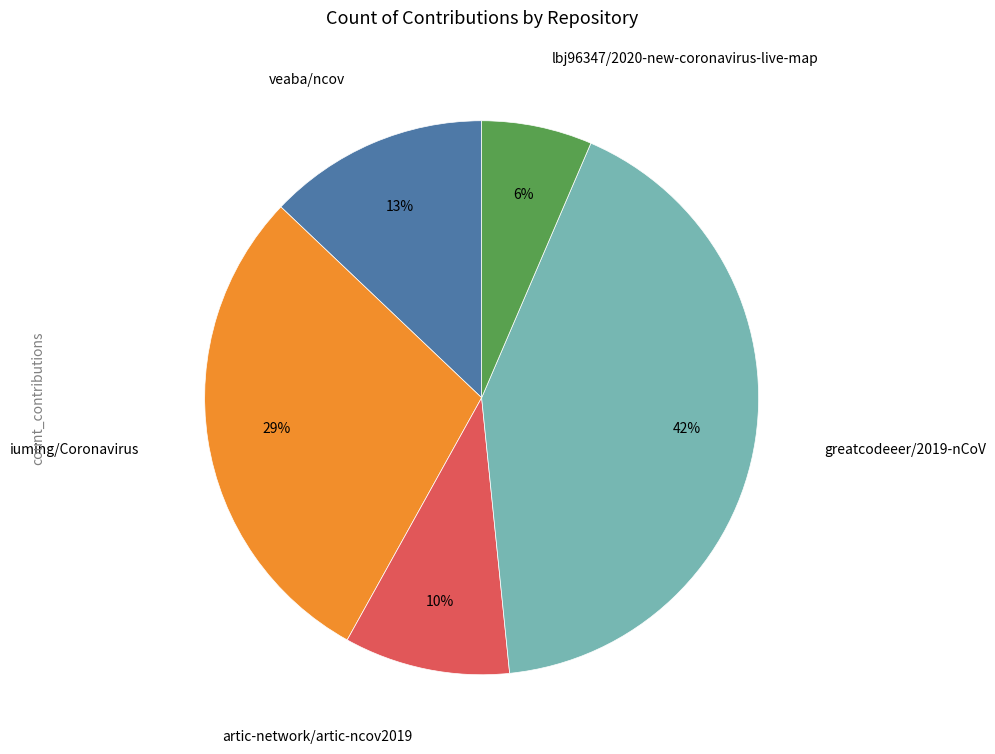

Is the sum of iuming/Coronavirus and lbj96347/2020-new-coronavirus-live-map greater than half?

No